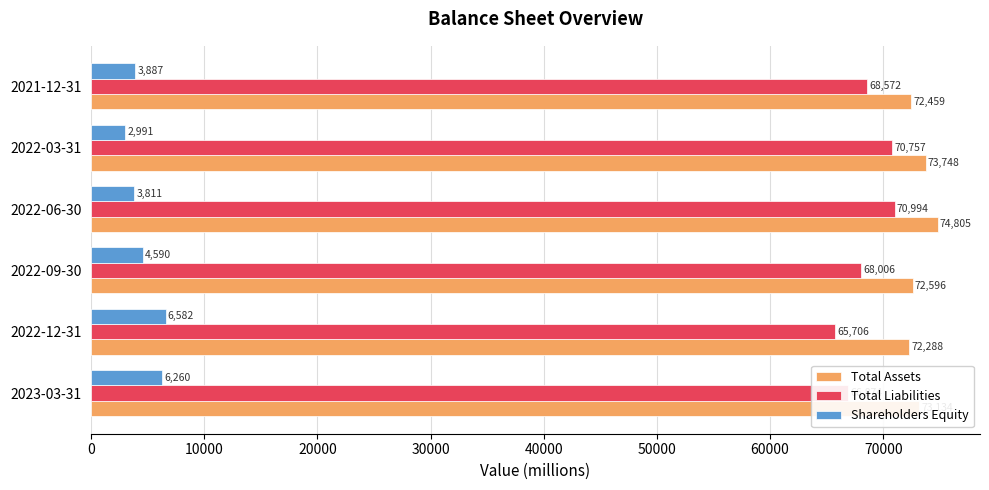

What is the highest value of the Shareholders Equity series?

6582